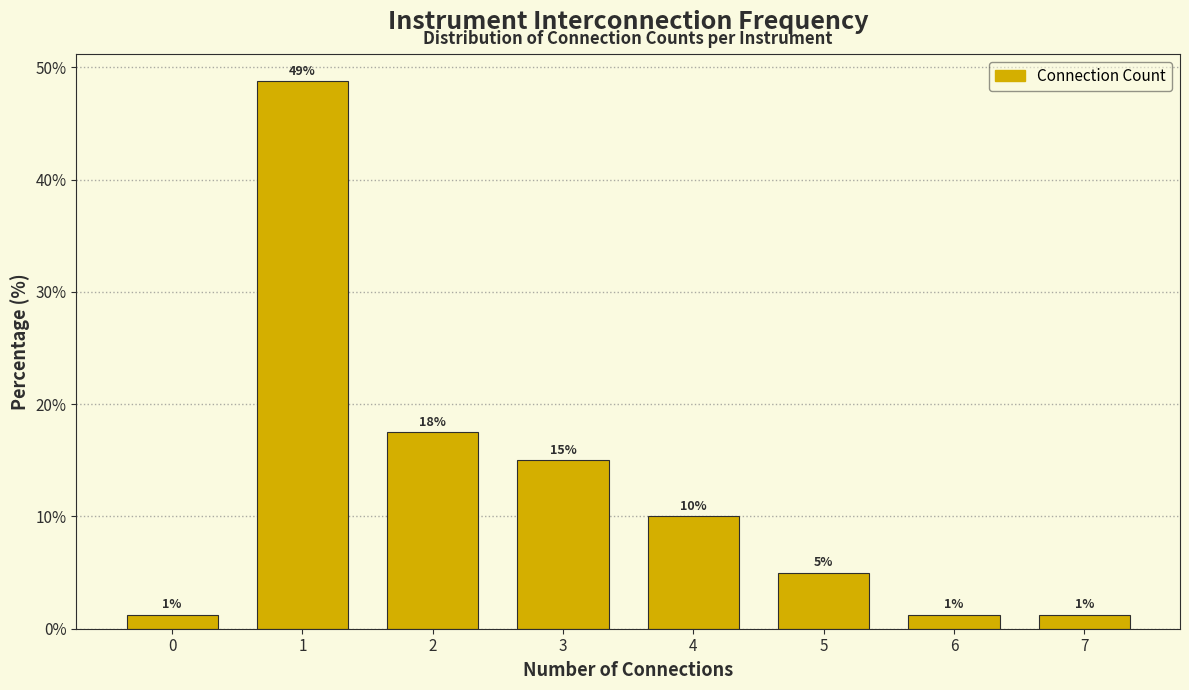

Are the bars horizontal?

No